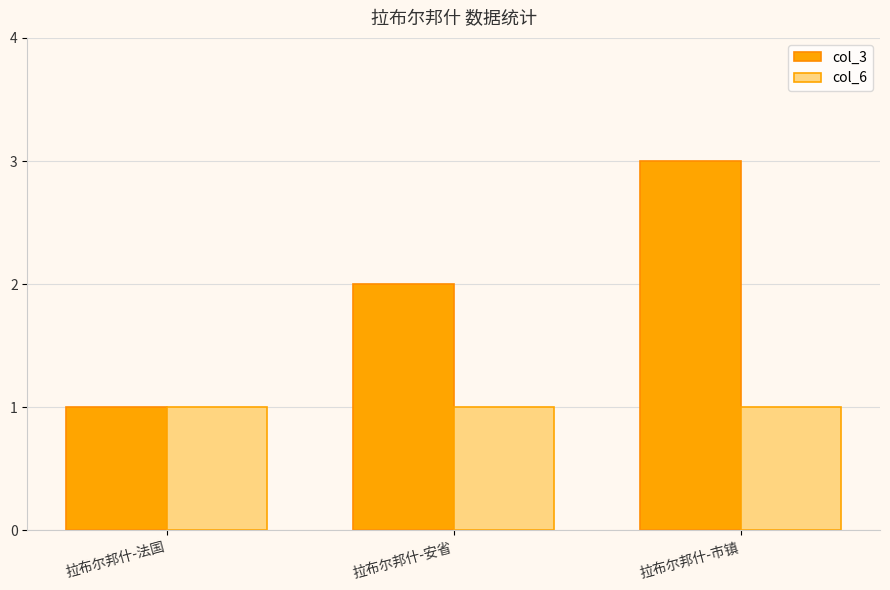

What position from the left is 拉布尔邦什-法国?

1